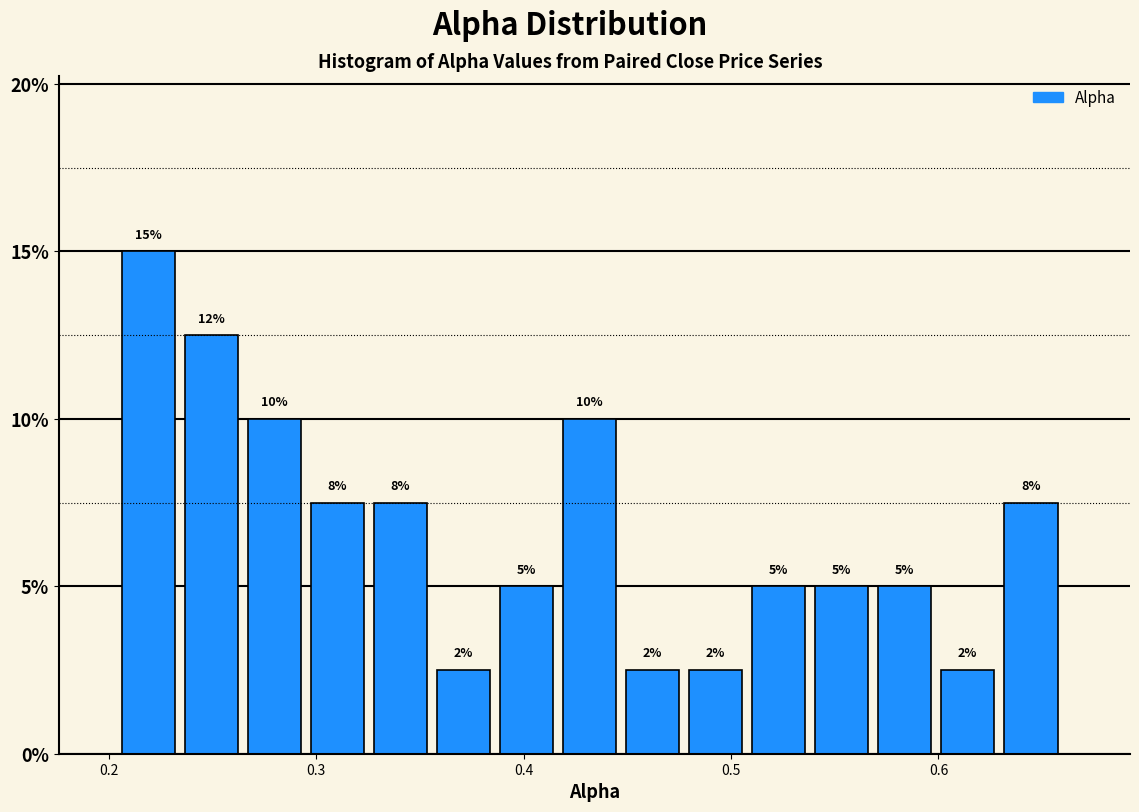

Read against the x-axis, roughly where is the centre of the tallest bar?

0.22